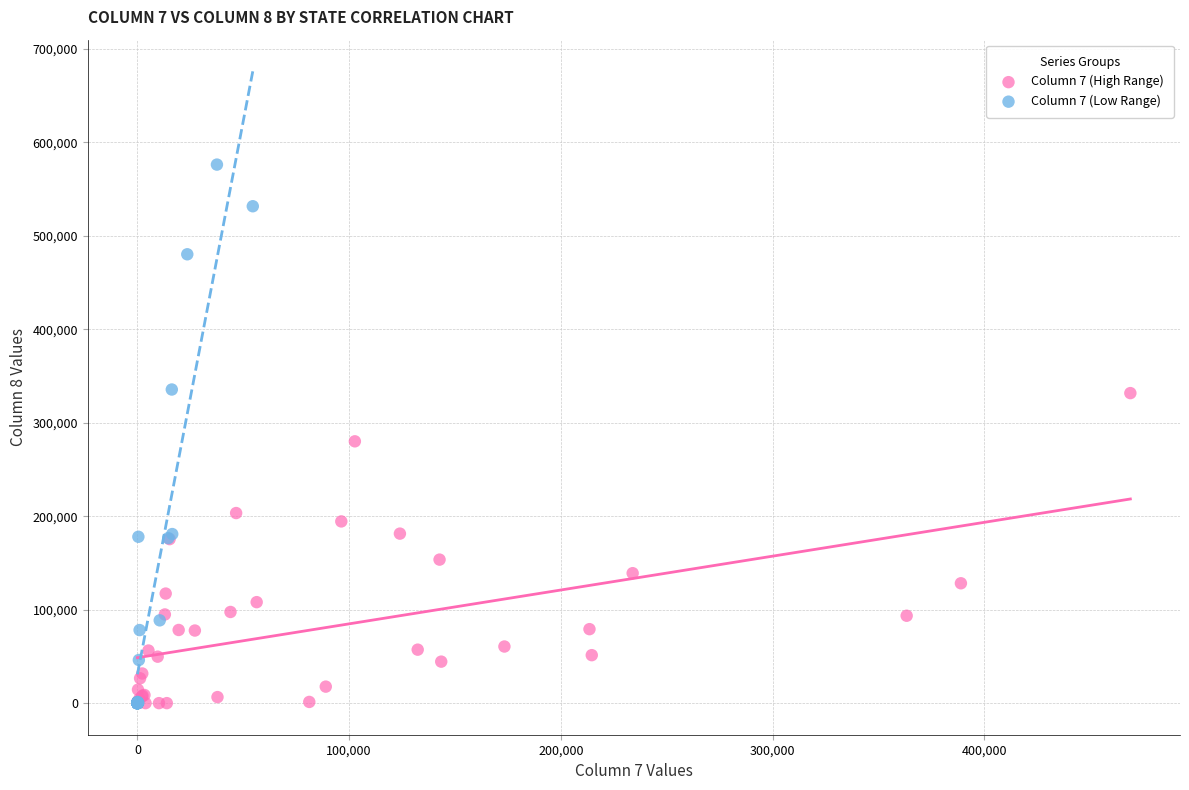

Which series reaches the maximum Y coordinate?

Column 7 (Low Range)